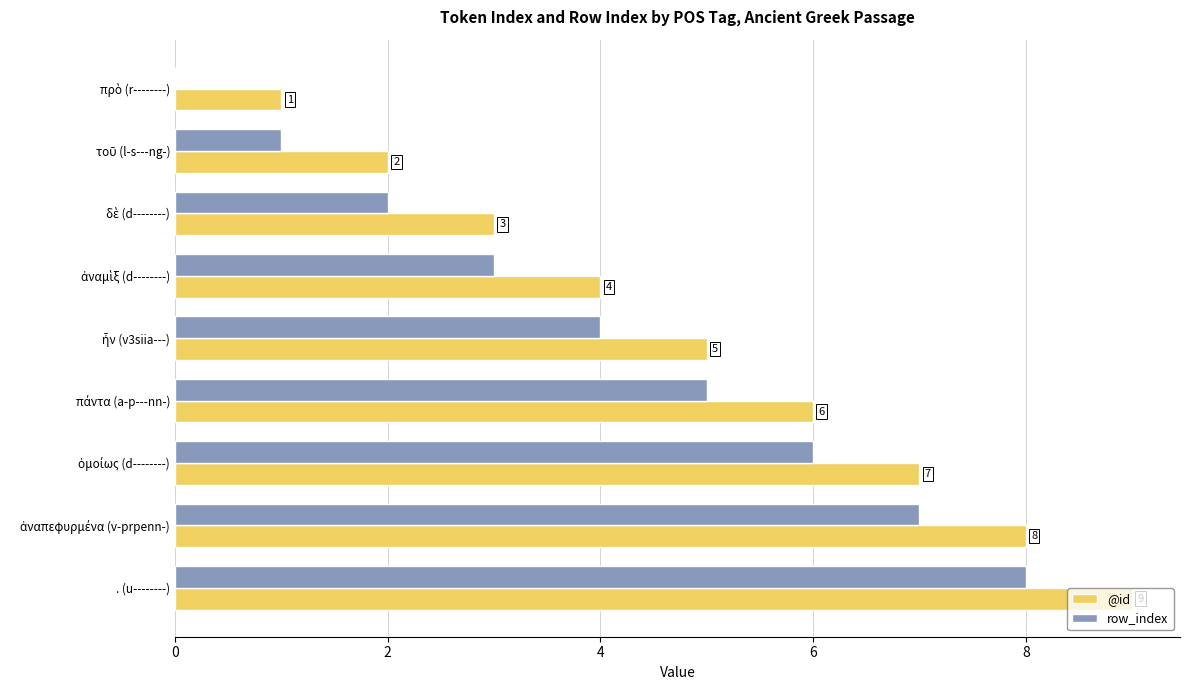

Which category has the highest value in the row_index series?

. (u--------)